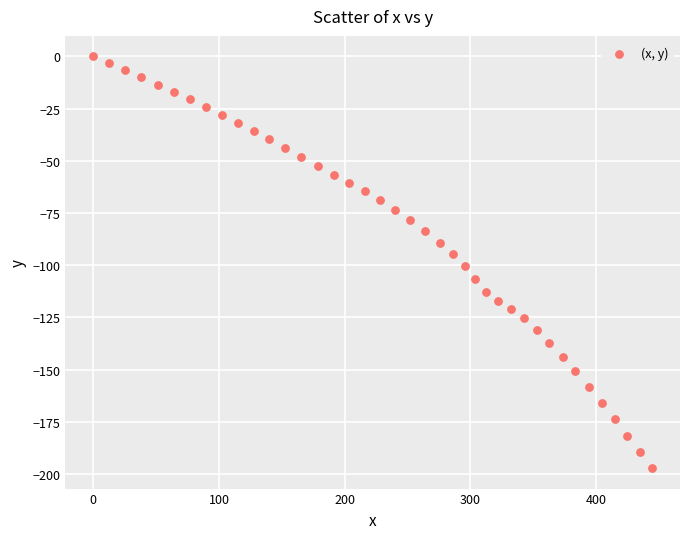

What is the range of Y values (max minus min)?

197.2